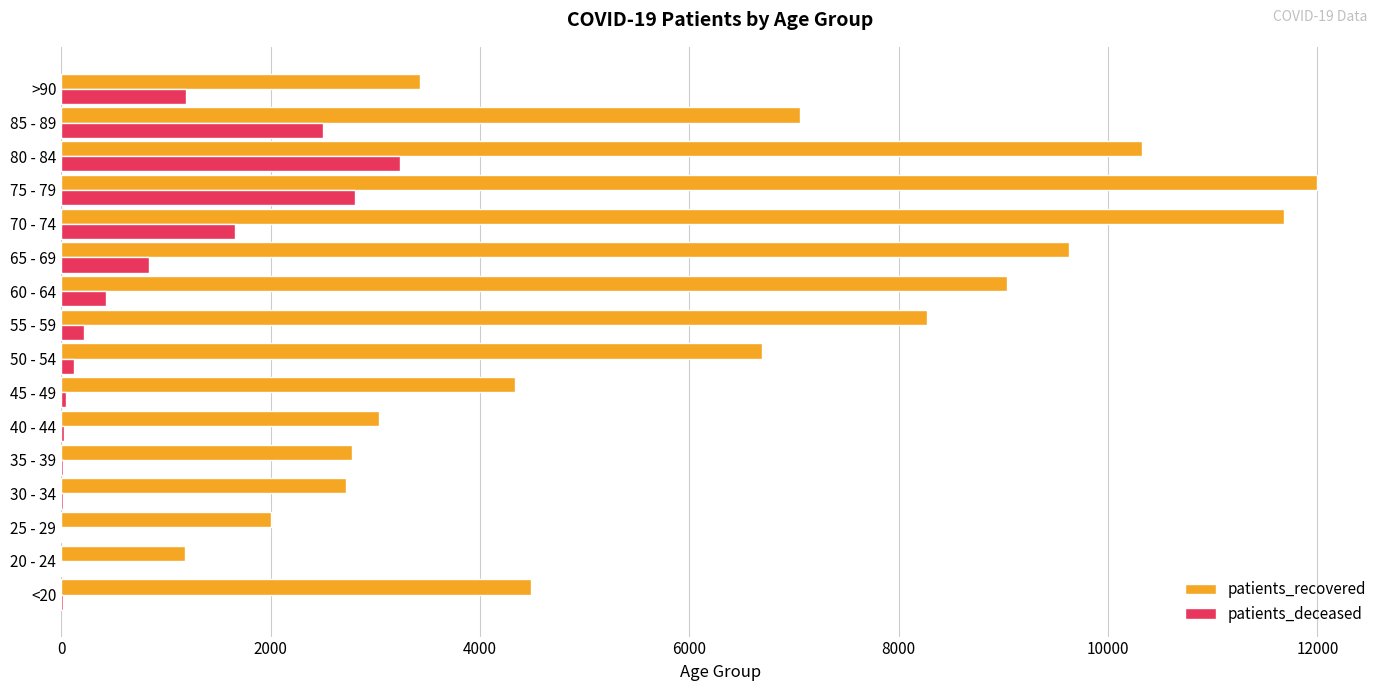

Where is patients_recovered nearest to the value 6590?

50 - 54